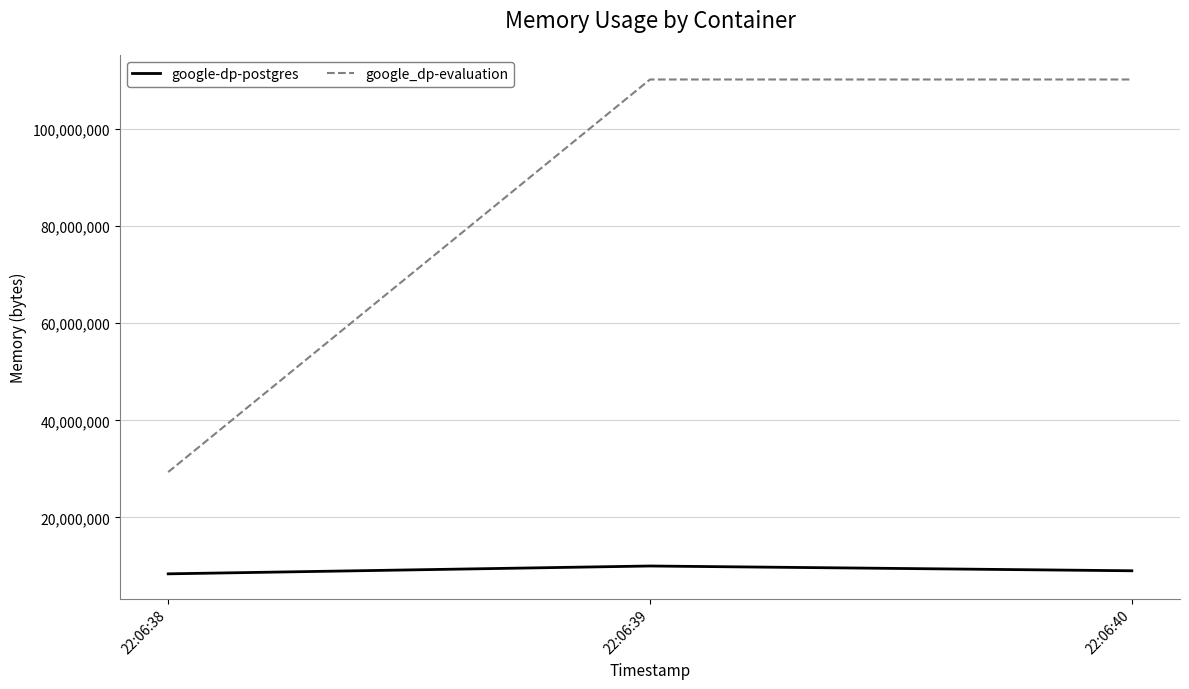

Reading right to left, what are all the values shown in this chart?

google-dp-postgres: 22:06:40=9019392	22:06:39=10002432	22:06:38=8388608
google_dp-evaluation: 22:06:40=110223360	22:06:39=110223360	22:06:38=29356032